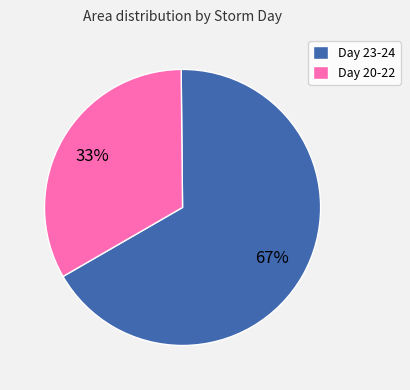

What percentage is the Day 23-24 slice, to the nearest percent?

67%